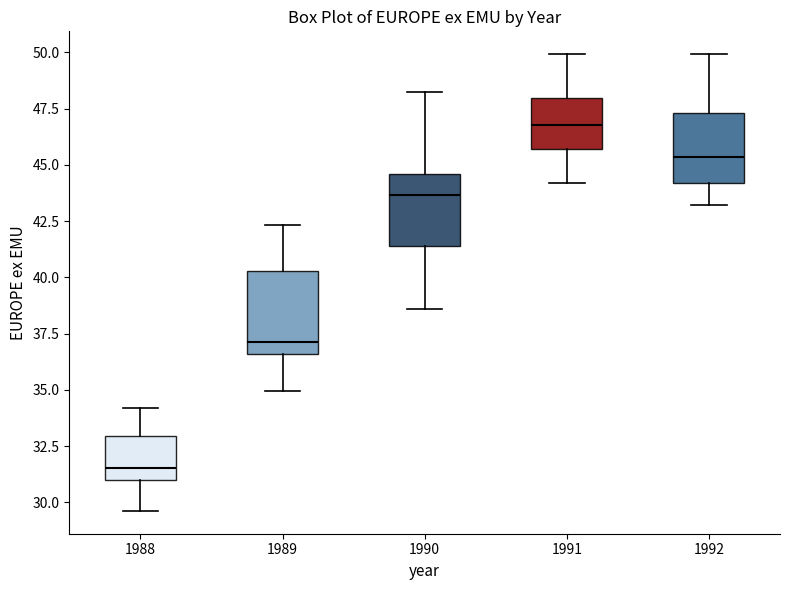

Reading left to right, transcribe this box plot: for each box, give where its median line is, the range the box spans, and where its two whiskers end, as read against the y-axis. The values are not printed on the chart, so give them approximately, as read against the axis.

1988: median 31.5, box 31.0 to 33.0, whiskers 29.5 to 34.0
1989: median 37.0, box 36.5 to 40.5, whiskers 35.0 to 42.5
1990: median 43.5, box 41.5 to 44.5, whiskers 38.5 to 48.5
1991: median 47.0, box 45.5 to 48.0, whiskers 44.0 to 50.0
1992: median 45.5, box 44.0 to 47.5, whiskers 43.0 to 50.0